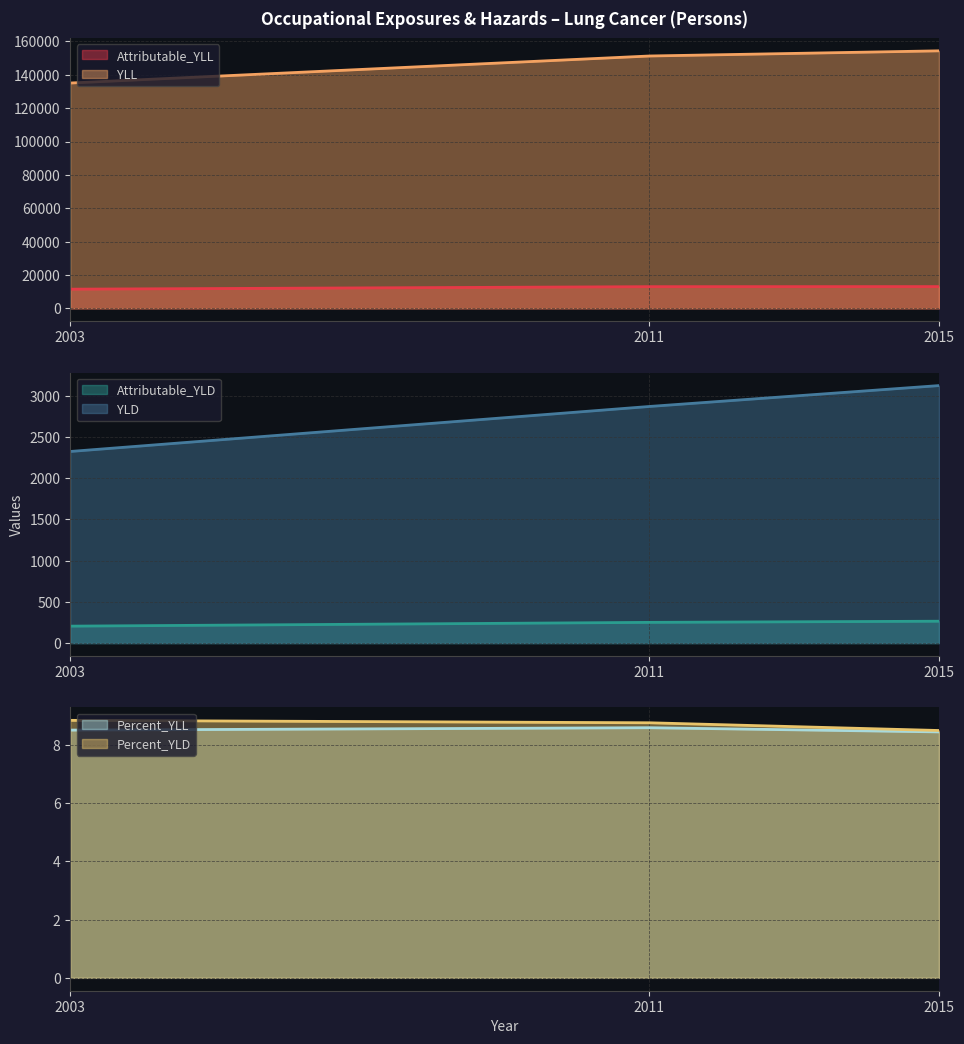

At which category is the sum across all series the highest?

2015